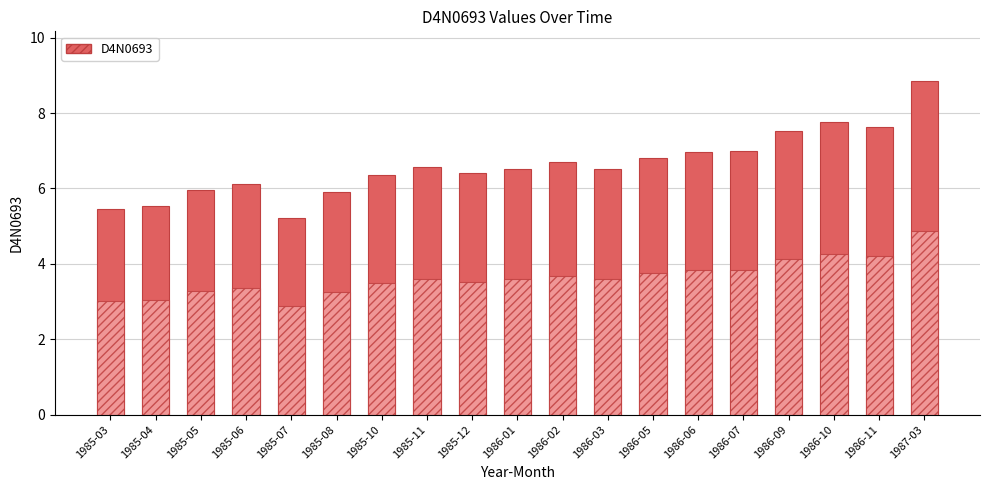

At which label is the value closest to 7?

1986-07